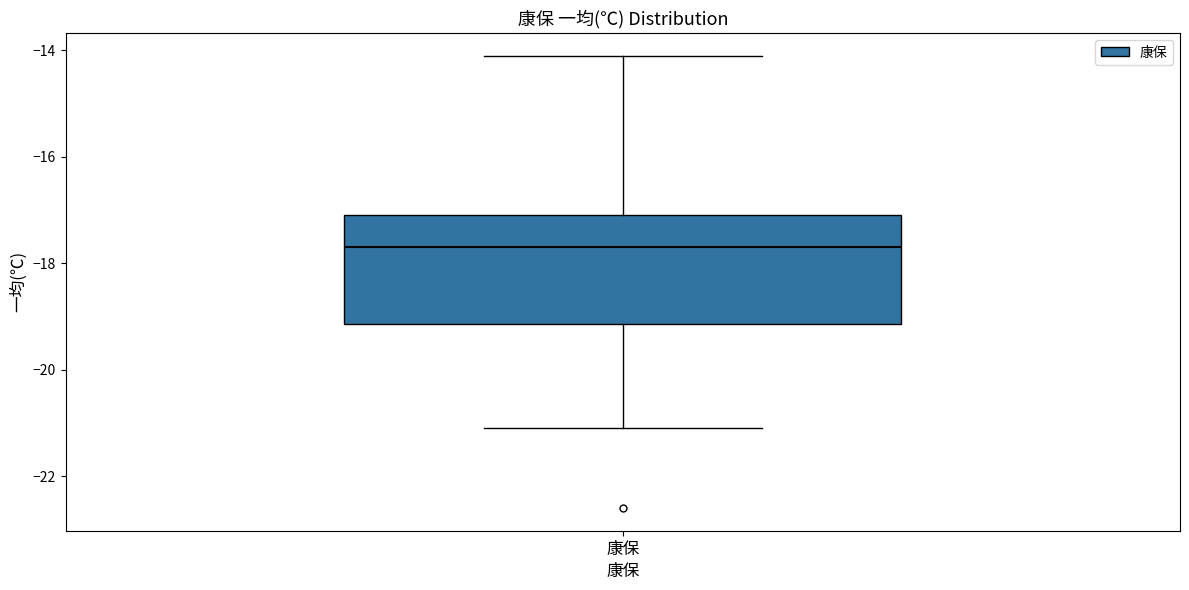

Where is the lower edge of the box for 康保 on the y-axis? The values are not printed on the chart, so give them approximately, as read against the axis.

-19.2